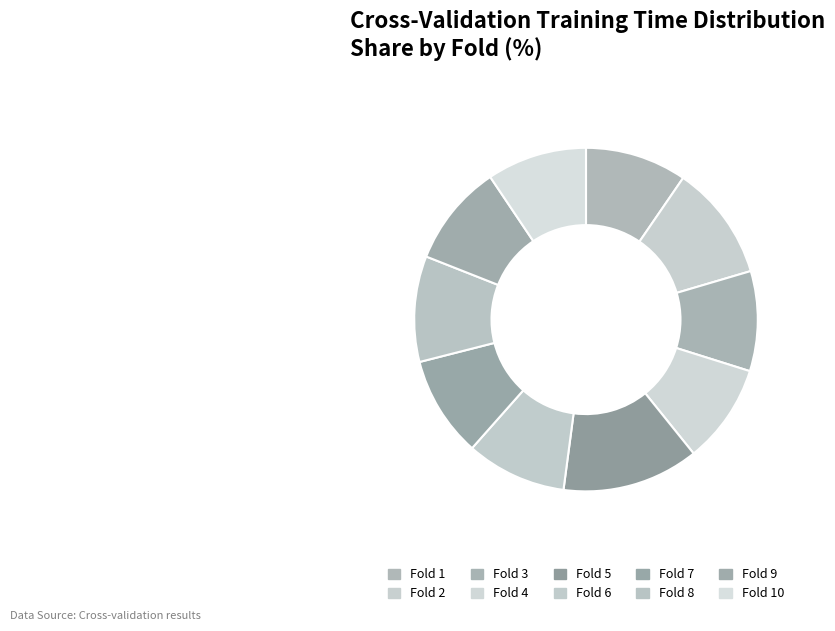

How many segments does this pie chart have?

10